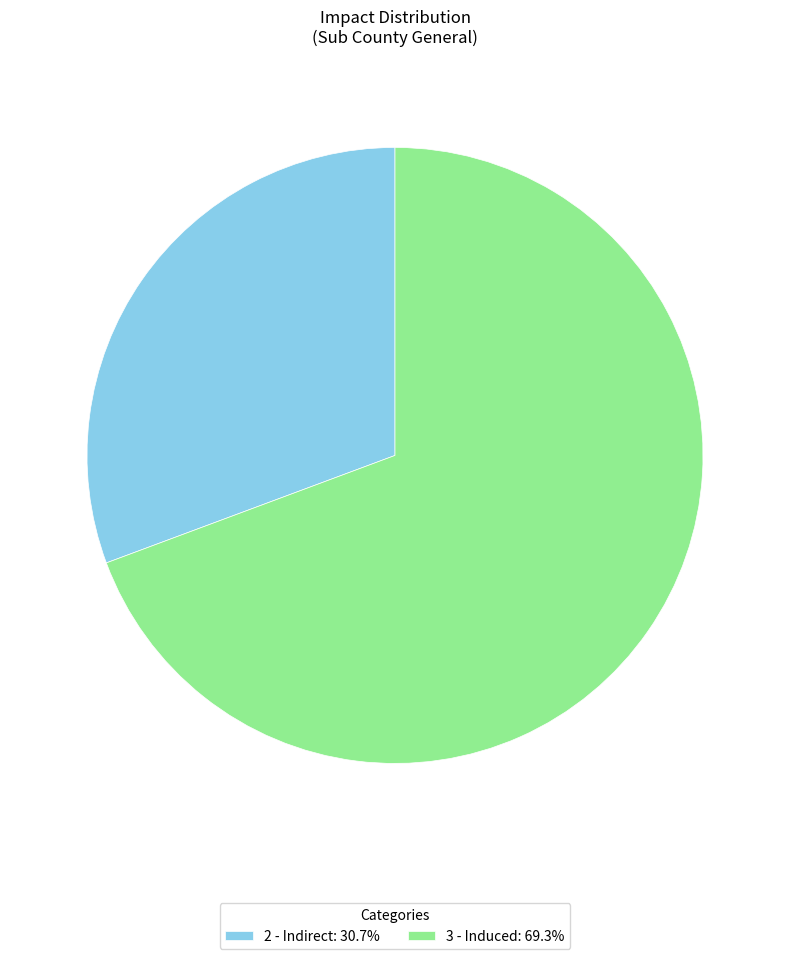

Approximately how many times larger is the value at 3 - Induced: 69.3% compared to 2 - Indirect: 30.7%?

2.3